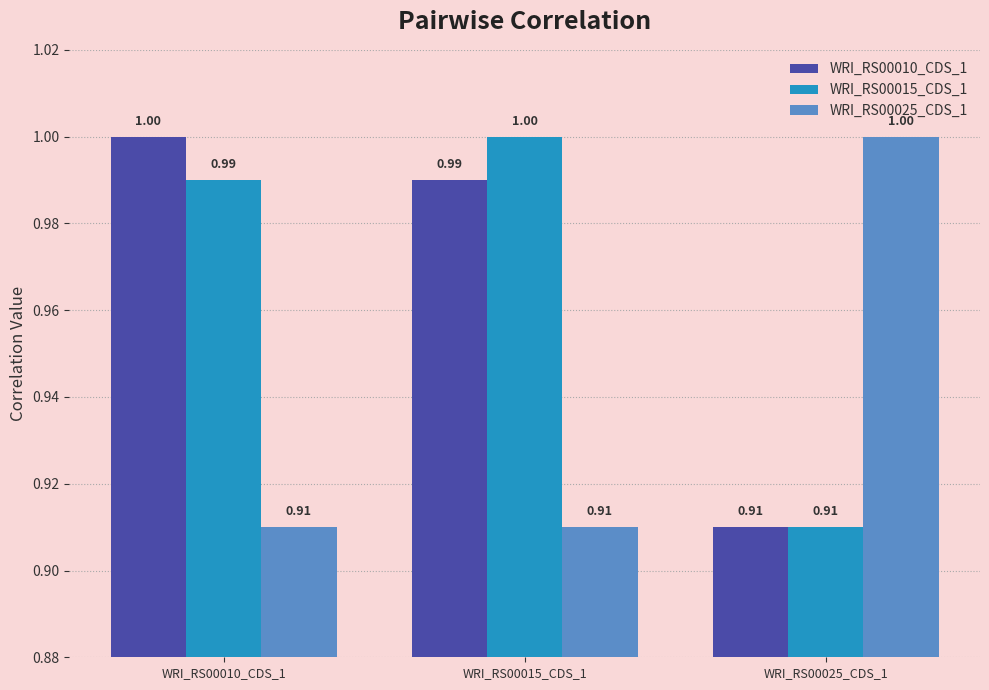

What is the average value of the WRI_RS00015_CDS_1 series?

1.0